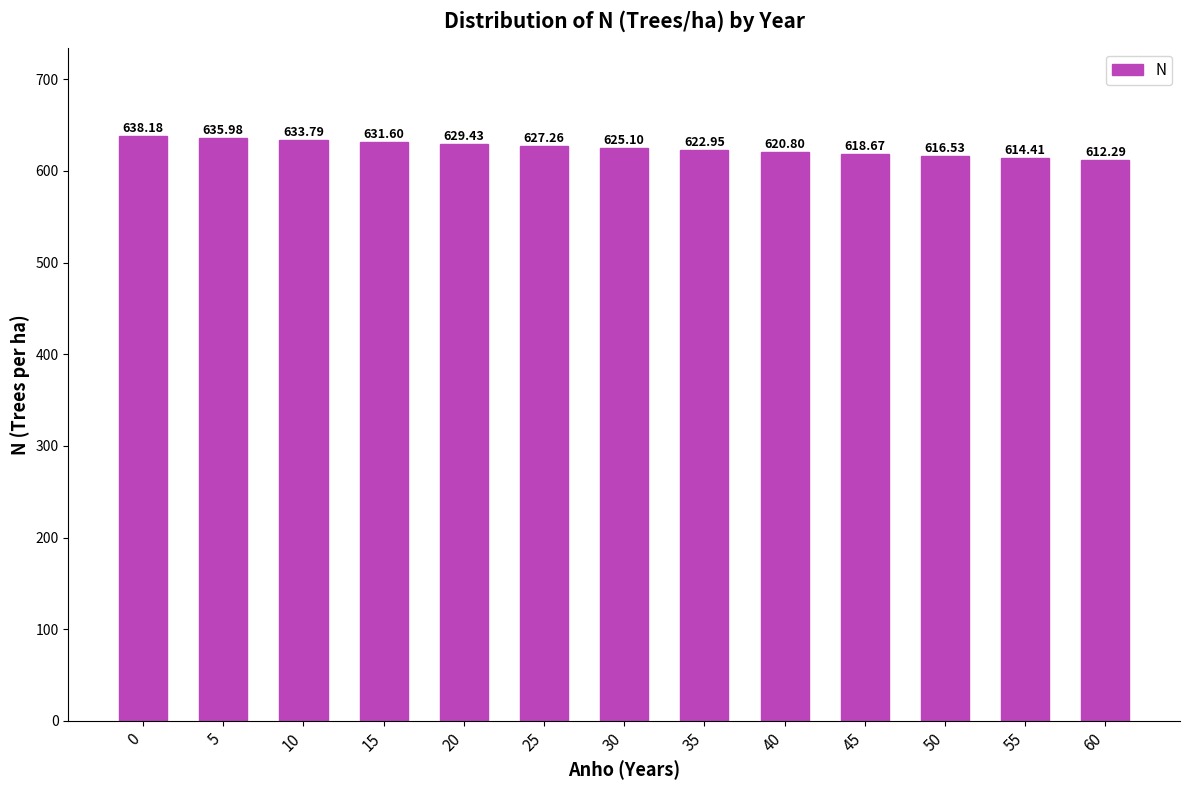

What is the difference between the values at 5 and 60?

23.7